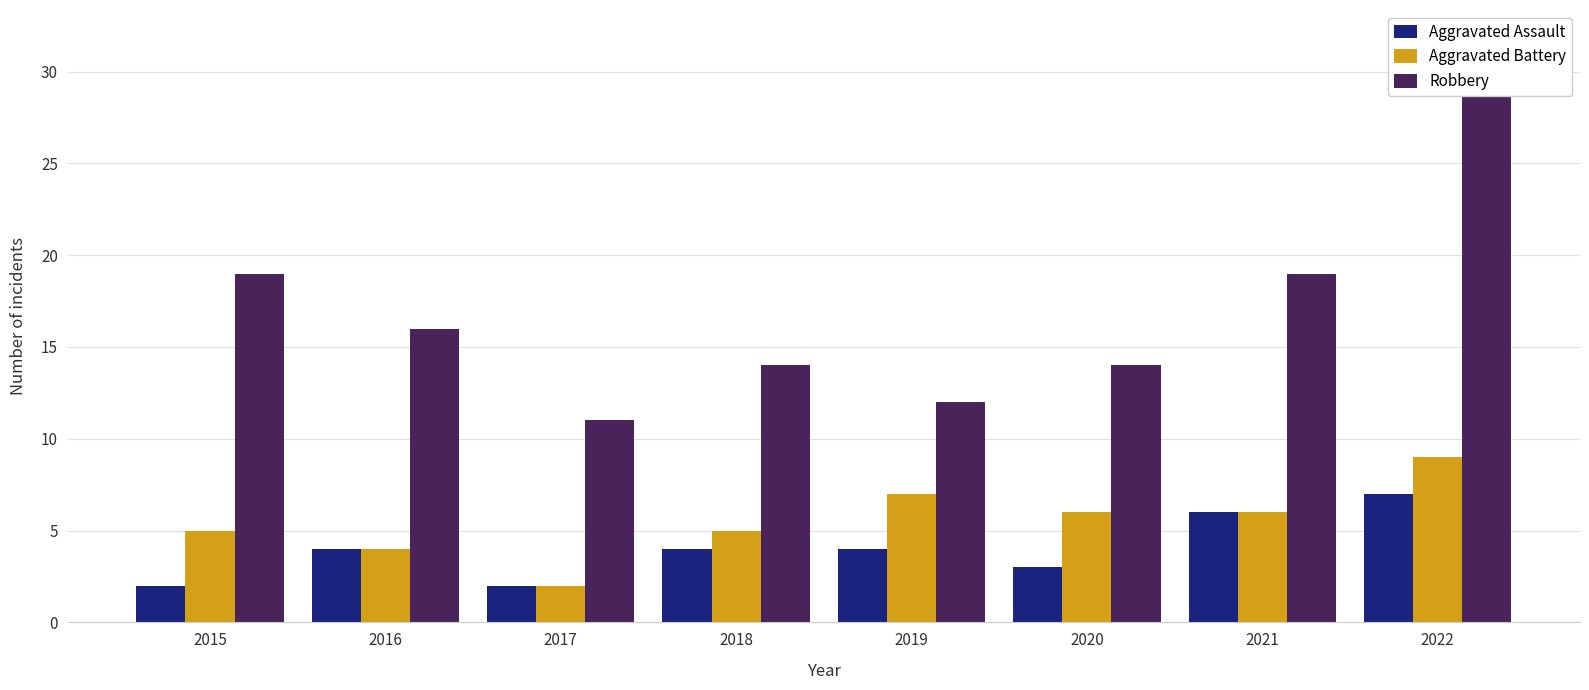

What is the sum of all Aggravated Battery values?

44